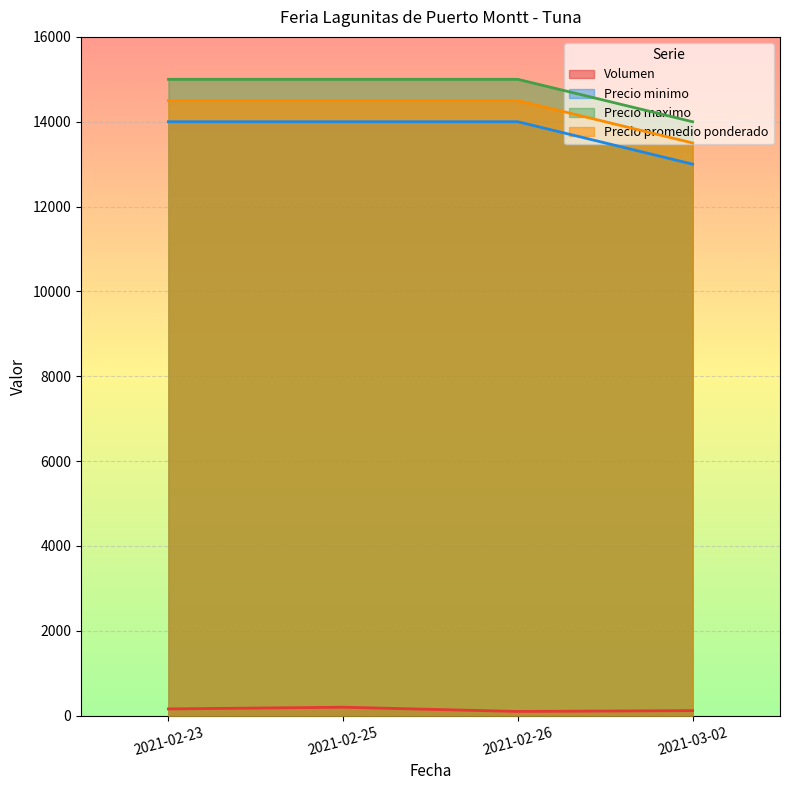

How many lines are shown in the chart?

4